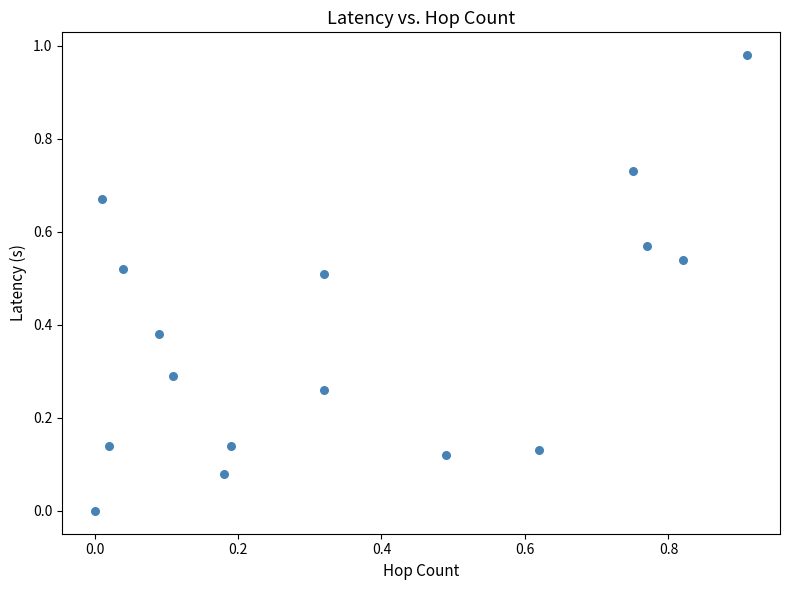

What is the range of X values (max minus min)?

0.9